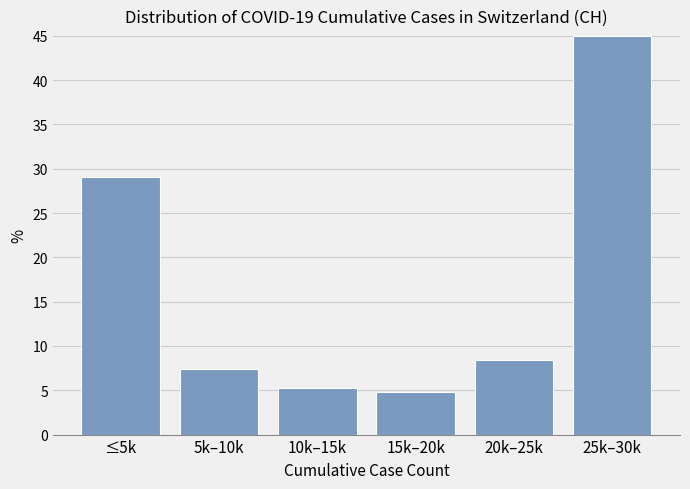

Reading left to right, extract all data points from this chart.

≤5k=29.1	5k–10k=7.4	10k–15k=5.3	15k–20k=4.8	20k–25k=8.5	25k–30k=45.0